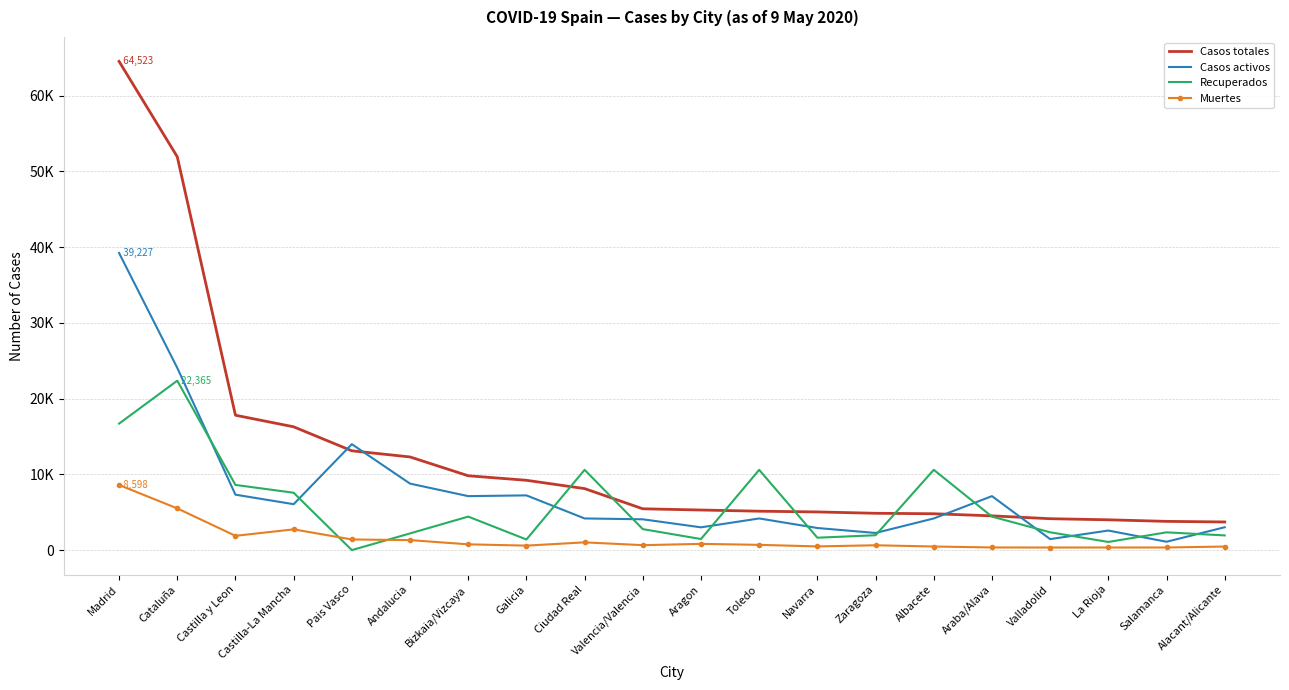

Which series has the largest total across all categories?

Casos totales